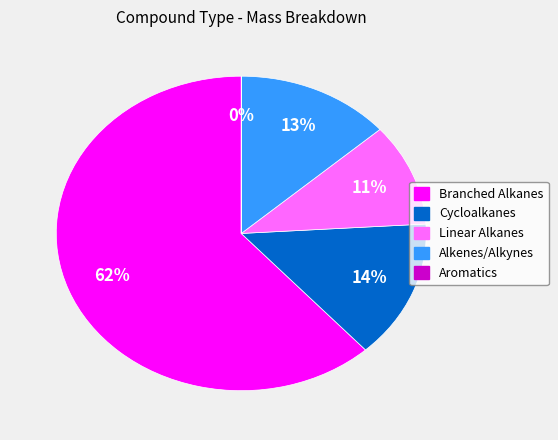

To the nearest percent, what is the difference between the largest and smallest slice percentages?

62%